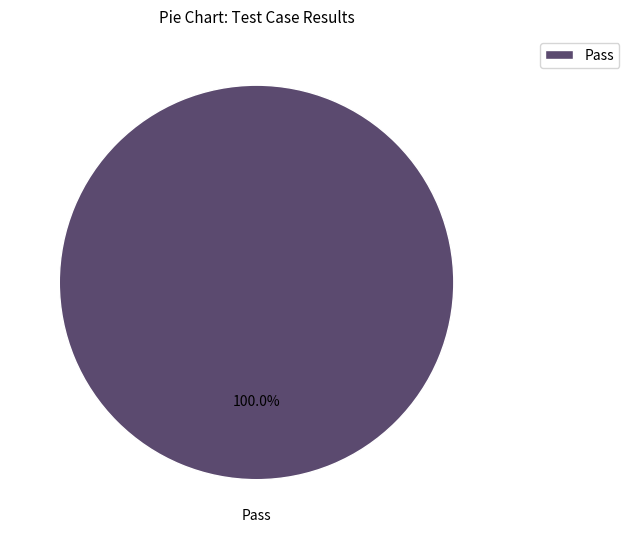

Count the number of slices in the pie.

1